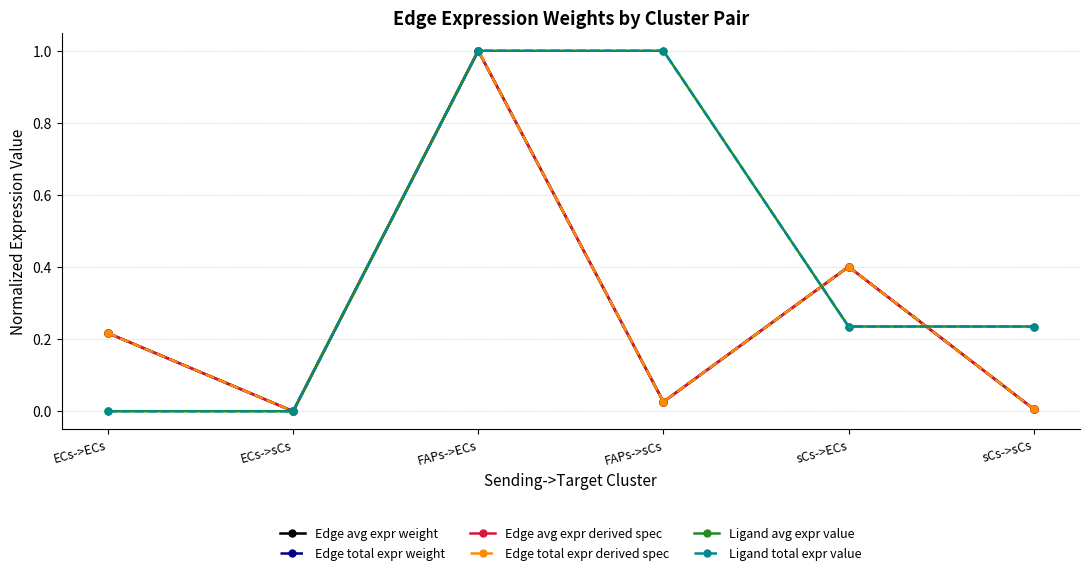

Reading right to left, transcribe all the data shown in this chart.

Edge avg expr weight: 0.0	0.4	0.0	1.0	0.0	0.2
Edge total expr weight: 0.0	0.4	0.0	1.0	0.0	0.2
Edge avg expr derived spec: 0.0	0.4	0.0	1.0	0.0	0.2
Edge total expr derived spec: 0.0	0.4	0.0	1.0	0.0	0.2
Ligand avg expr value: 0.2	0.2	1.0	1.0	0.0	0.0
Ligand total expr value: 0.2	0.2	1.0	1.0	0.0	0.0